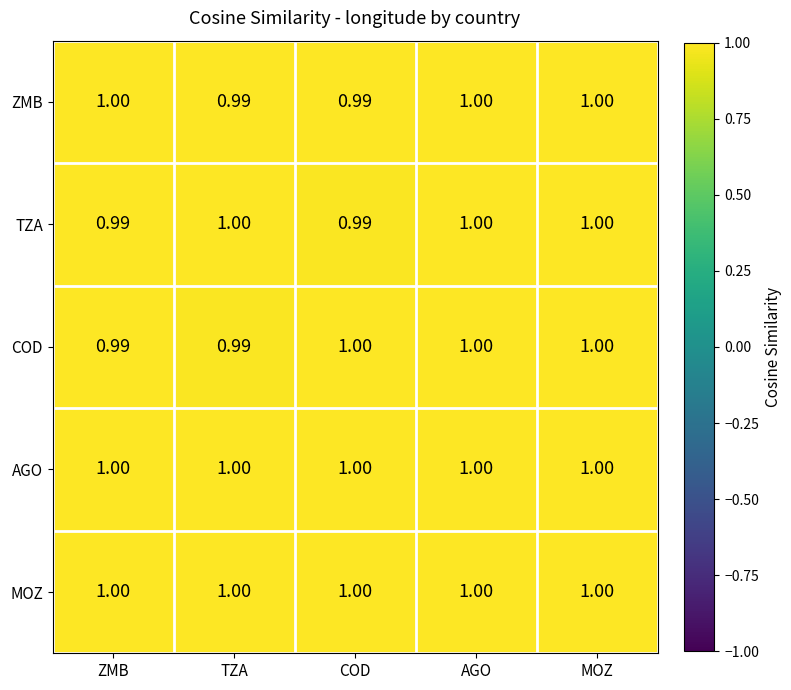

How many data points in ZMB are less than 1?

2